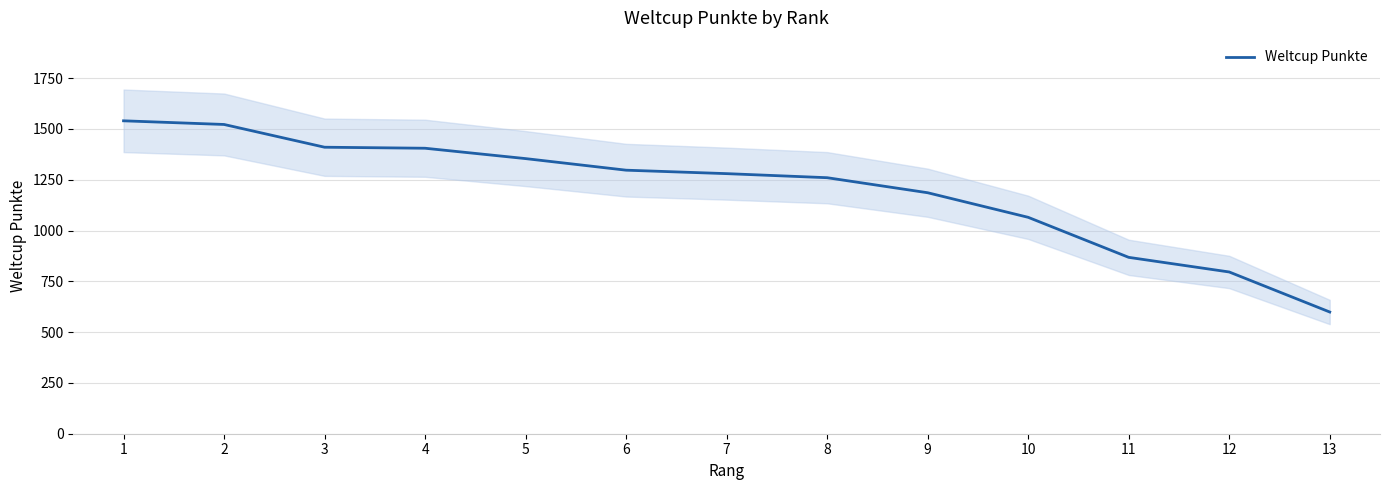

List the labels in order of value, smallest first.

13, 12, 11, 10, 9, 8, 7, 6, 5, 4, 3, 2, 1